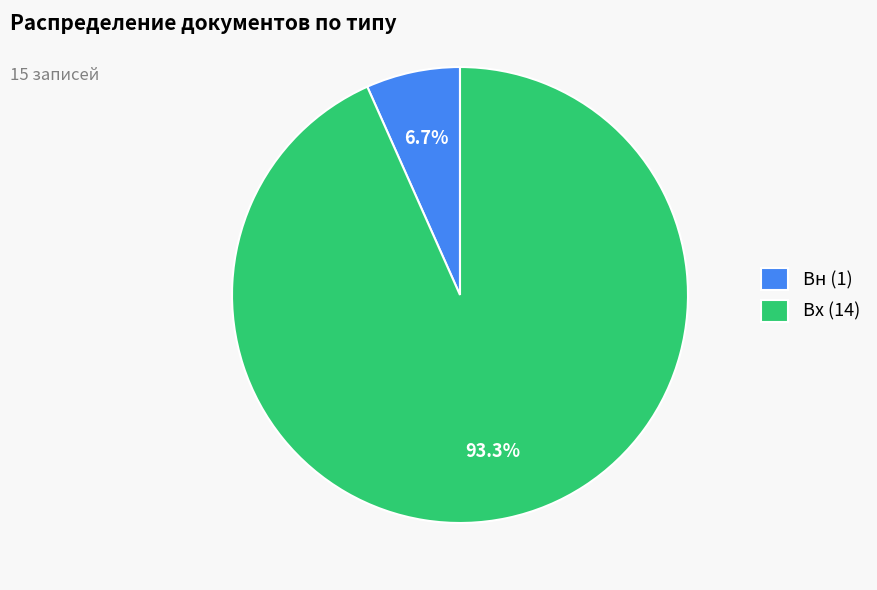

Count the number of slices in the pie.

2